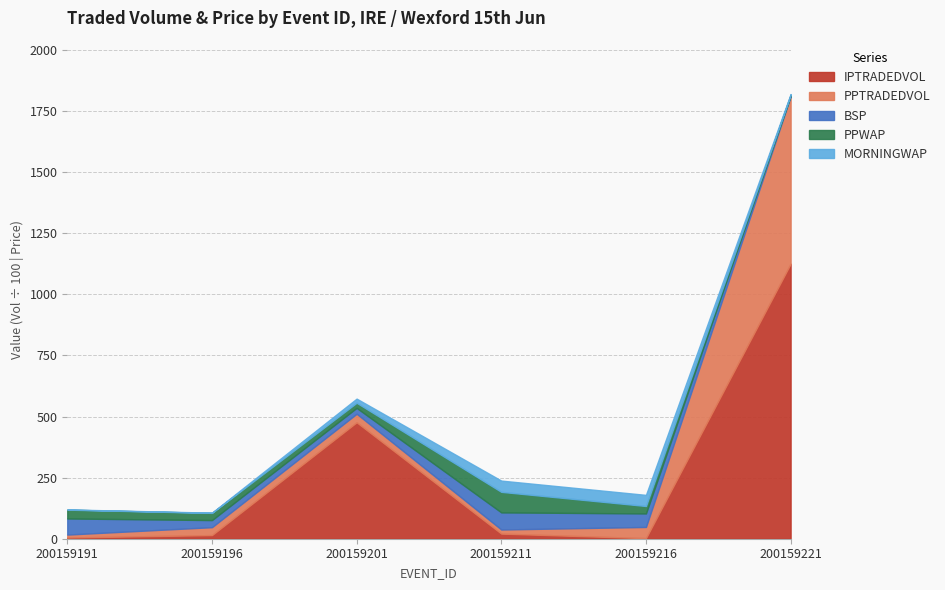

Is the value of MORNINGWAP at 200159191 greater than the value of IPTRADEDVOL at 200159191?

No